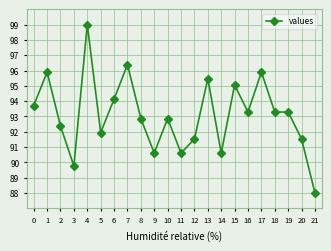

What is the greatest value displayed?

99.0